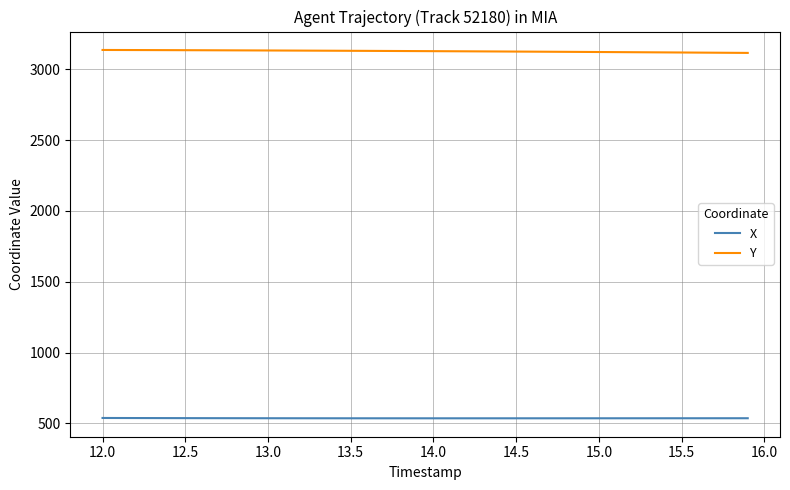

Rank the series by their maximum value, from lowest to highest.

X, Y